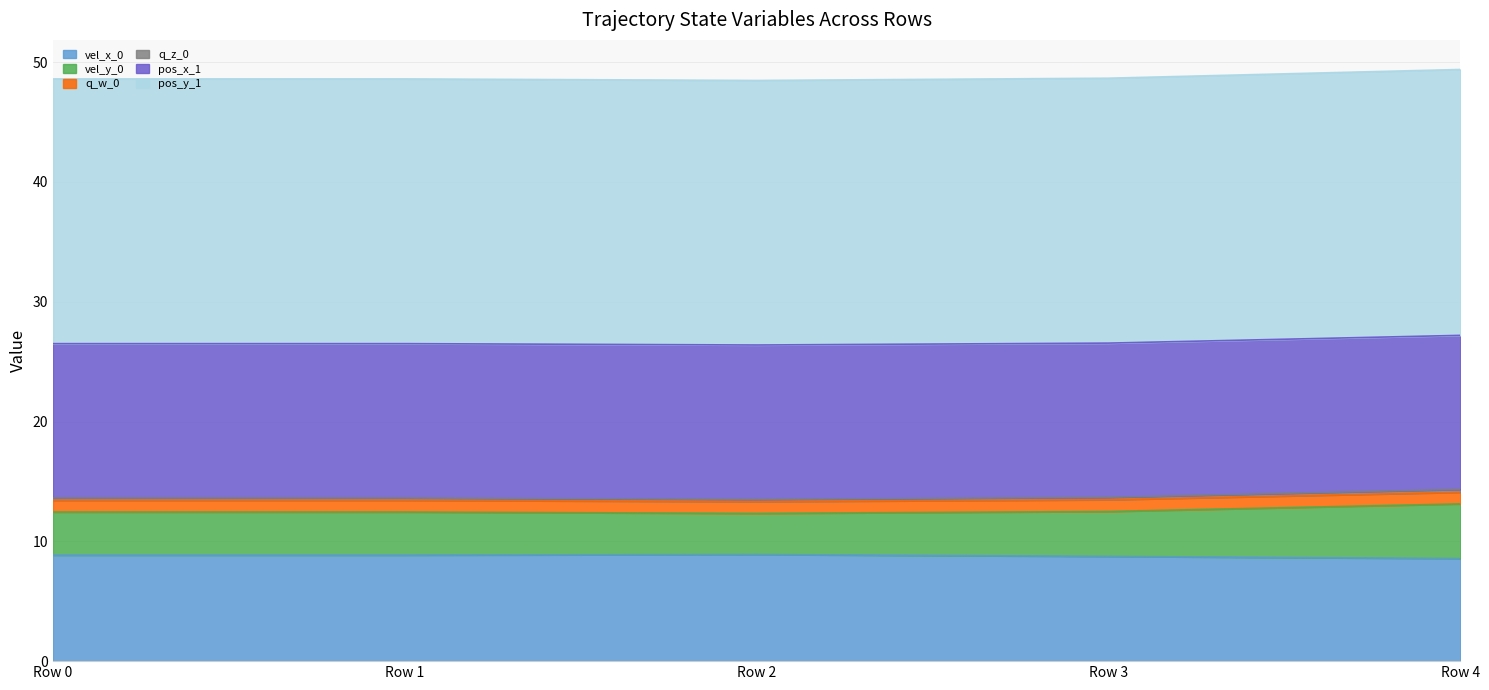

True or false: vel_x_0 has a value of 11.9 at Row 3.

False